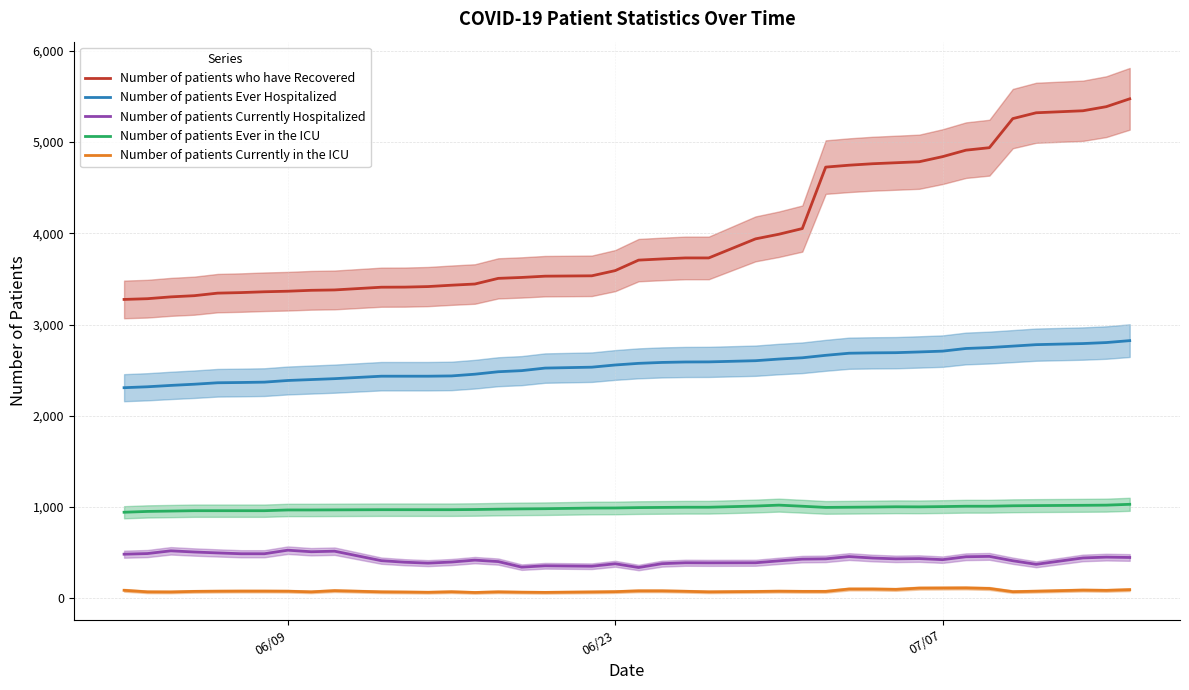

What is the highest value of the Number of patients who have Recovered series?

5475